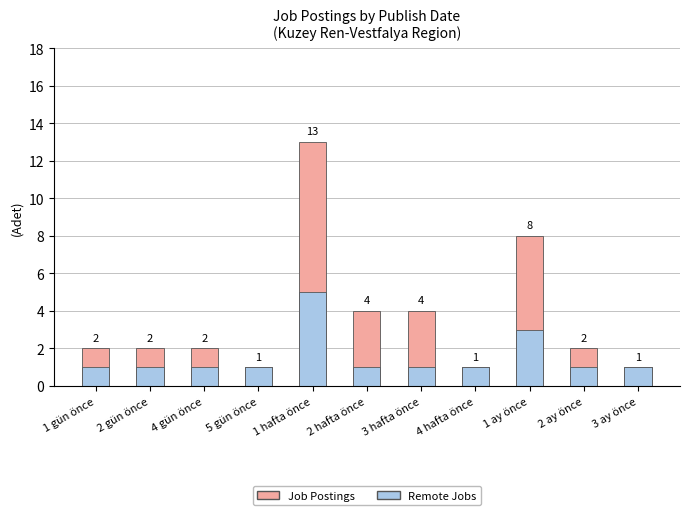

Is it true that Remote Jobs equals 0 at 2 ay önce?

False